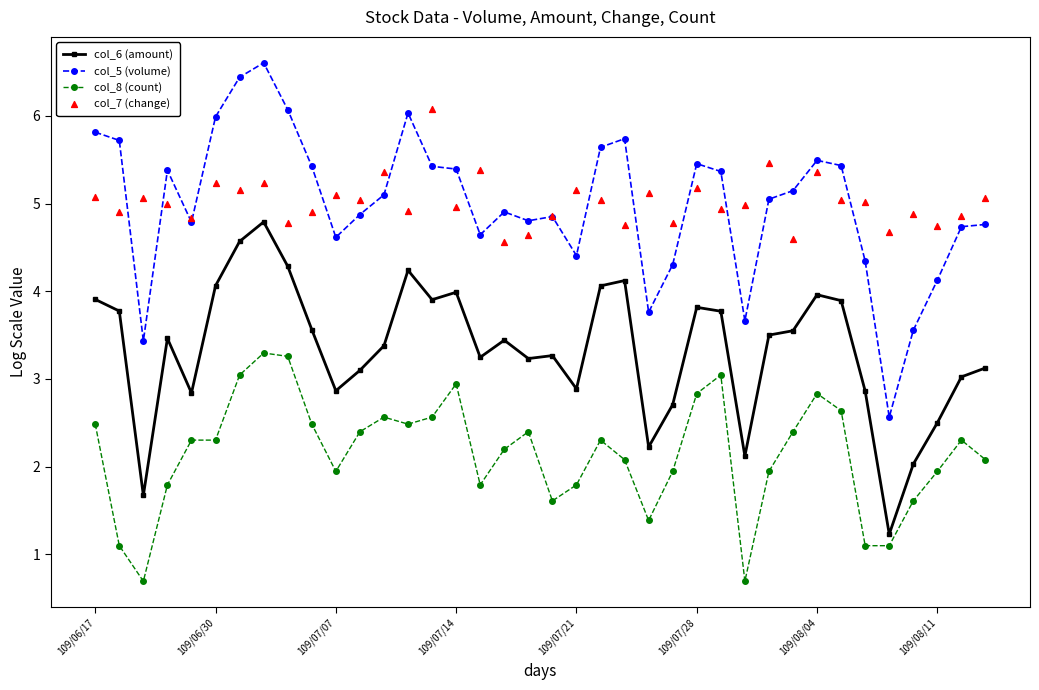

Which series contains the highest Y value?

col_5 (volume)